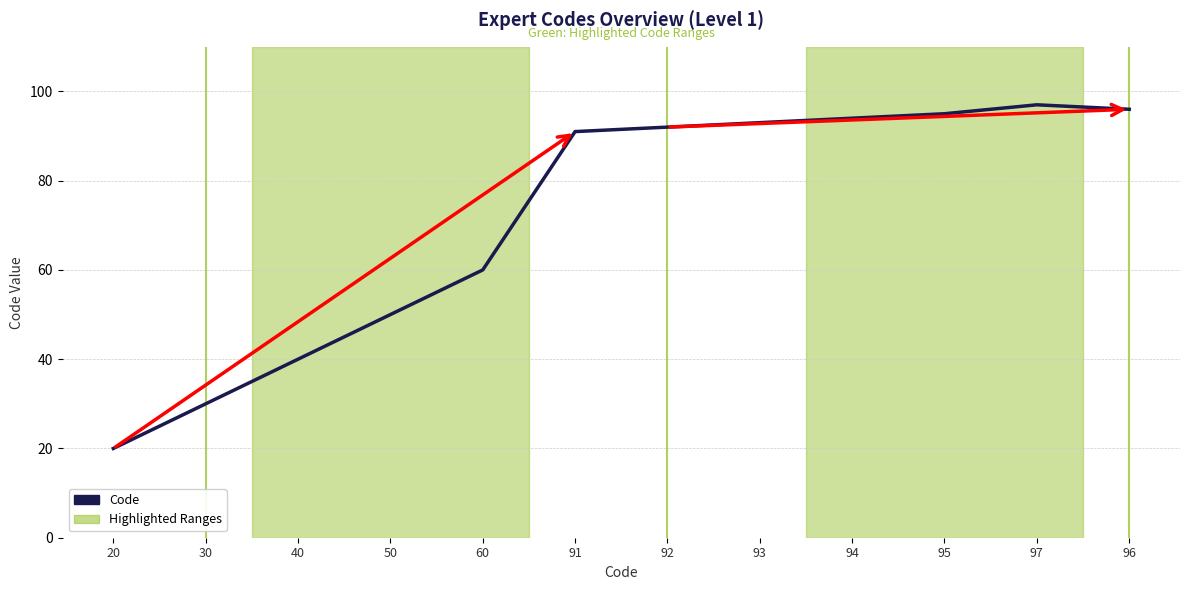

At which label is the value closest to 58?

60